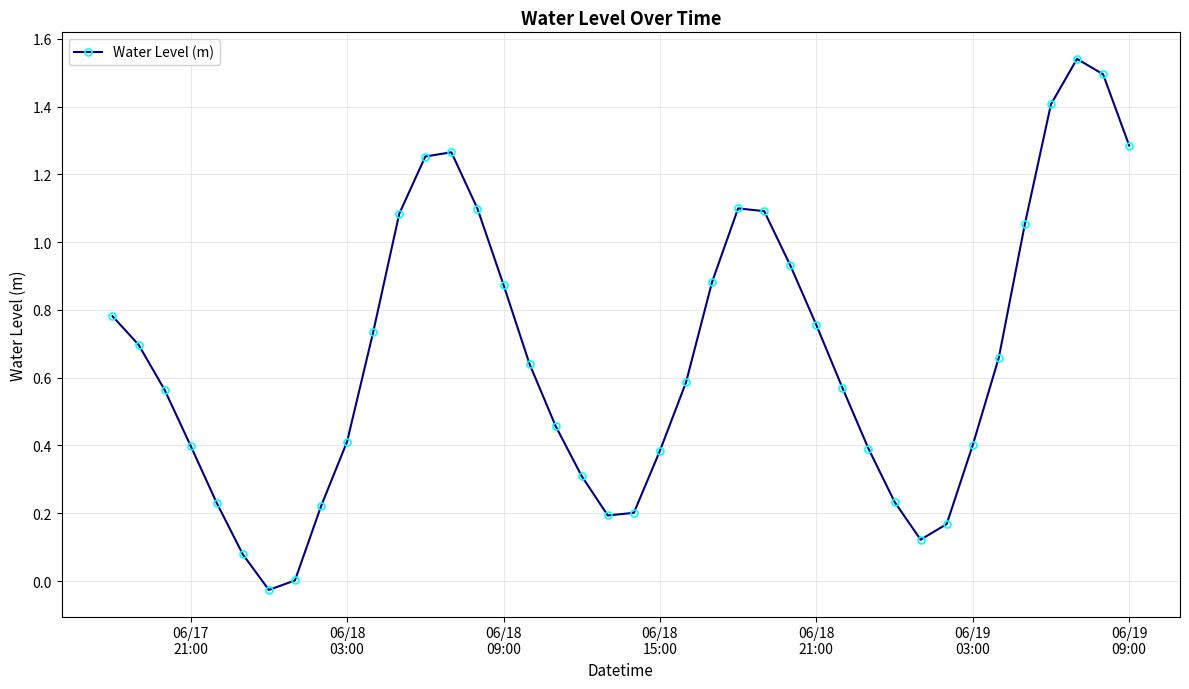

What is the sum of all values?

26.5